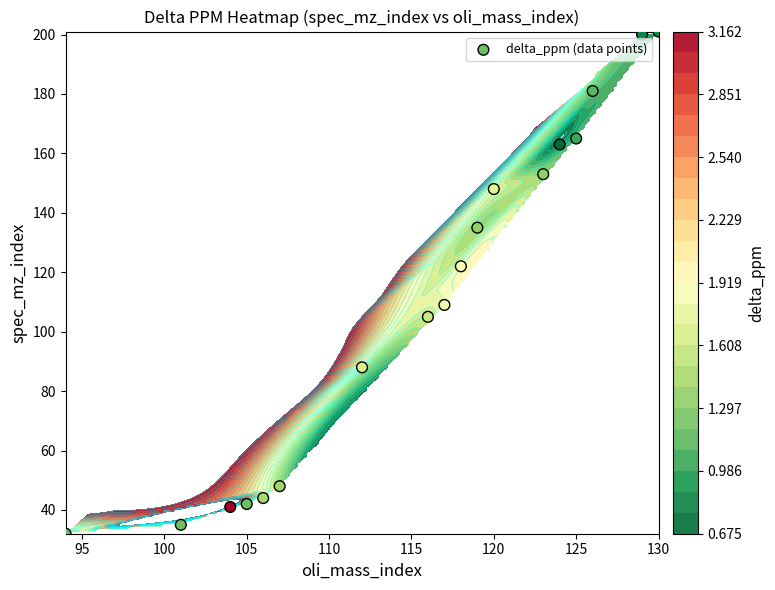

What is the sum of all values?

2012